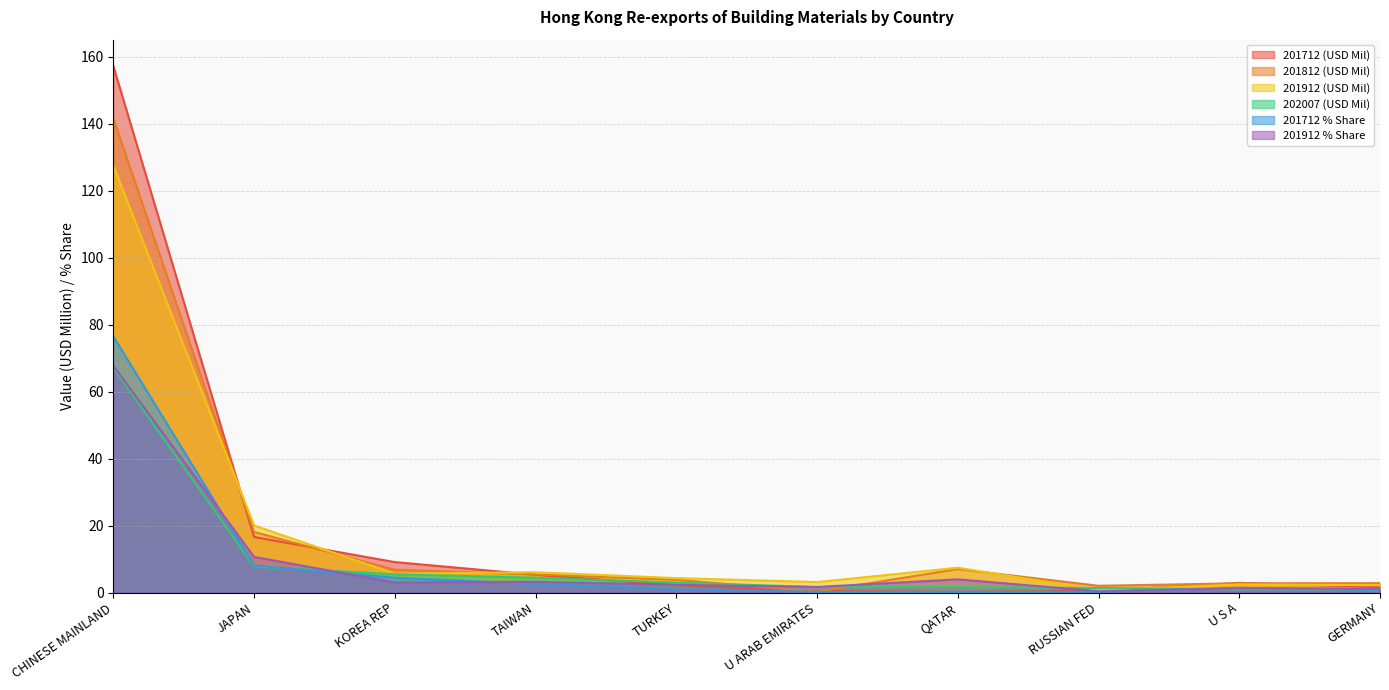

Is it true that 201712 (USD Mil) equals 2.5 at GERMANY?

False